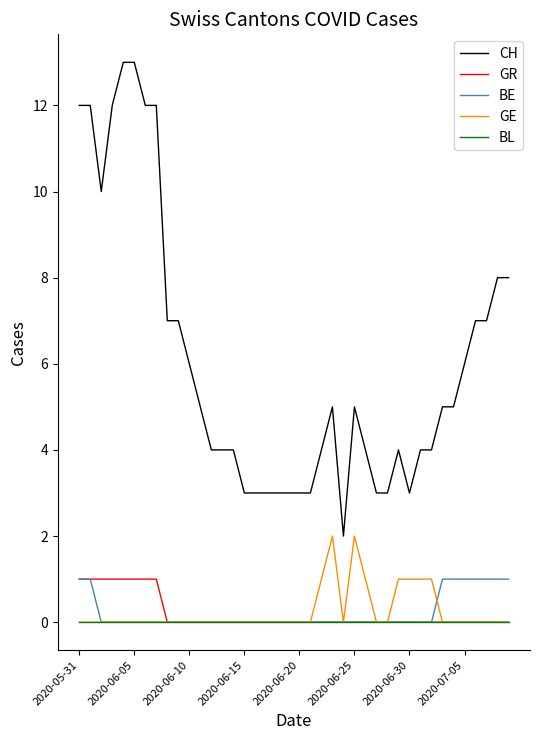

Which series has the largest total across all categories?

CH